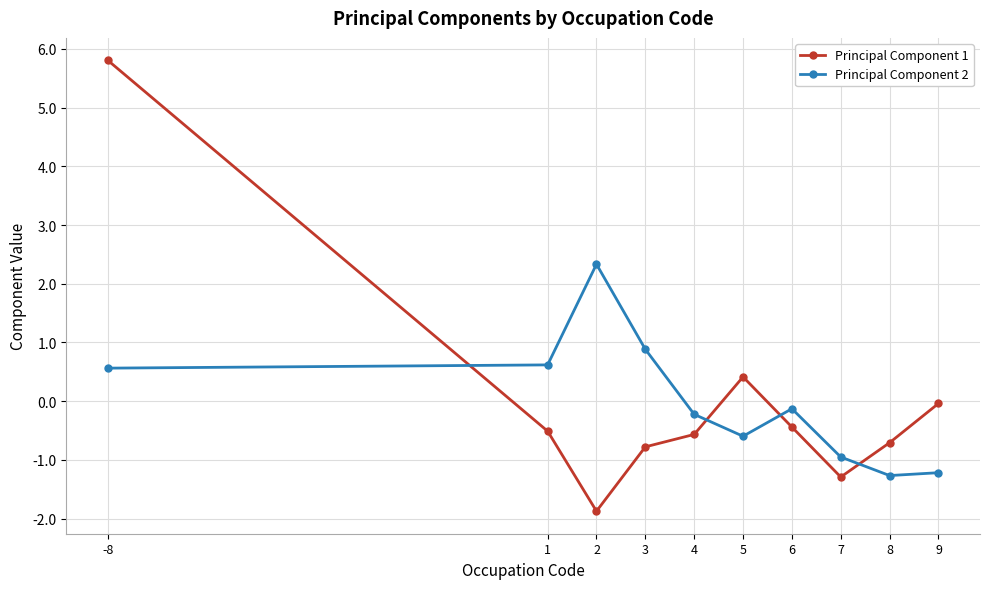

The value of Principal Component 2 at 9 is -0.5. True or false?

False